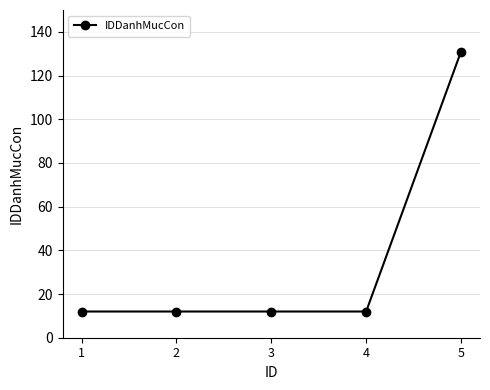

What is the value of the 2nd point from the left?

12